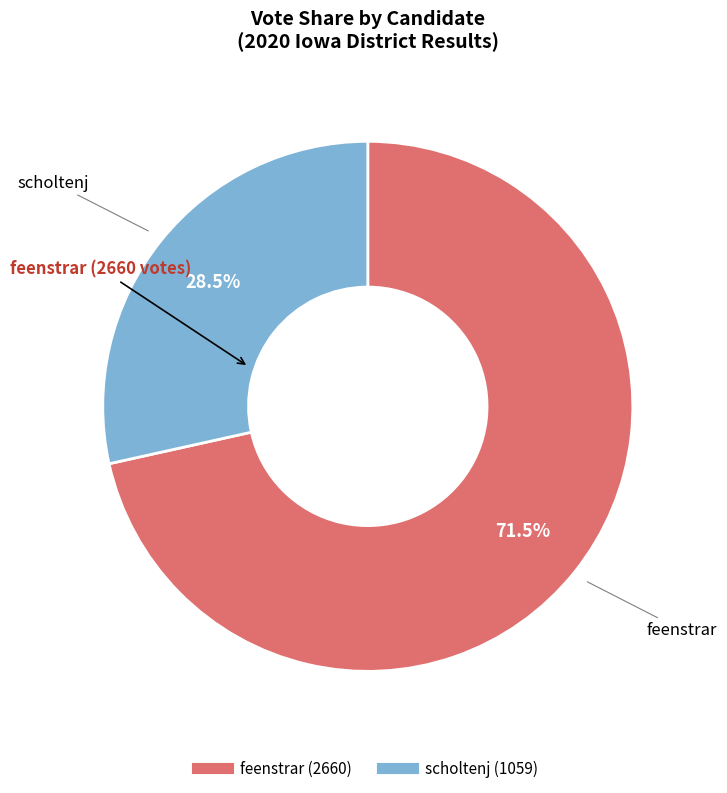

How many slices are in this pie chart?

2